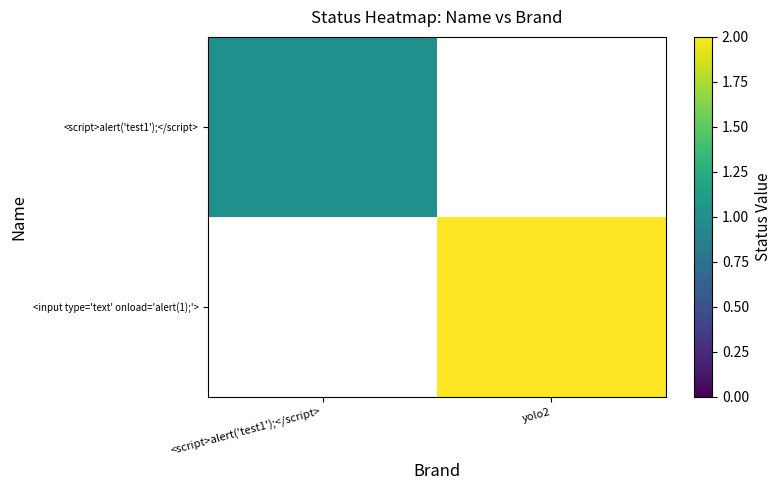

The value of <script>alert('test1');</script> at <script>alert('test1');</script> is 0.4. True or false?

False